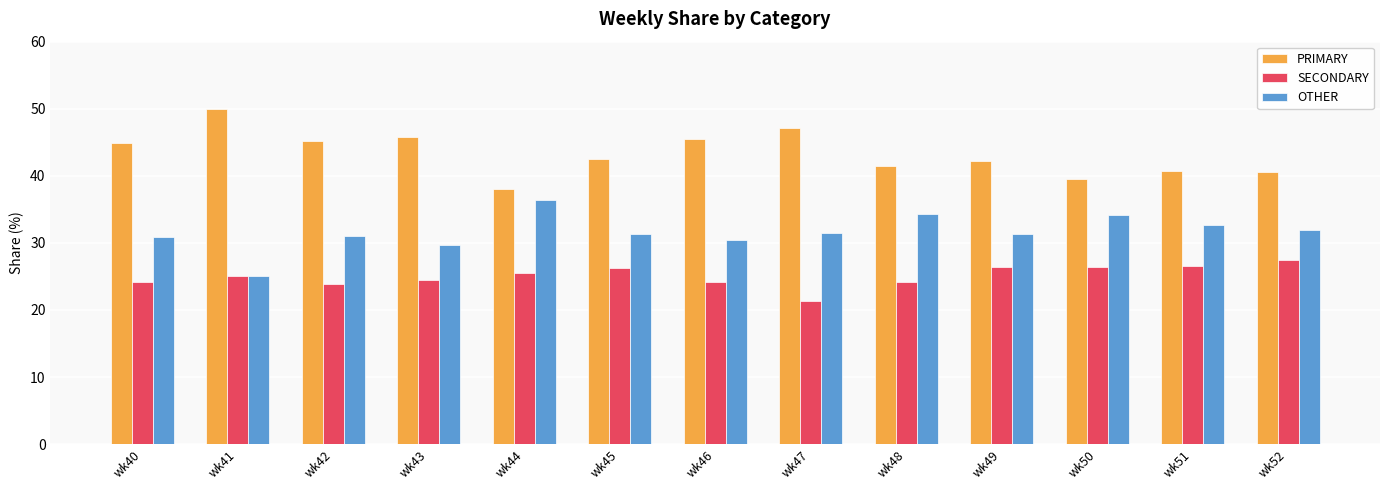

What are all the series names shown in the legend?

PRIMARY, SECONDARY, OTHER